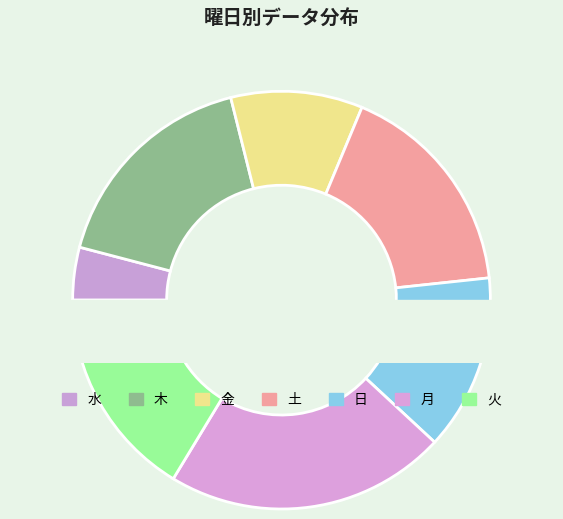

What is the largest slice in the pie chart?

月